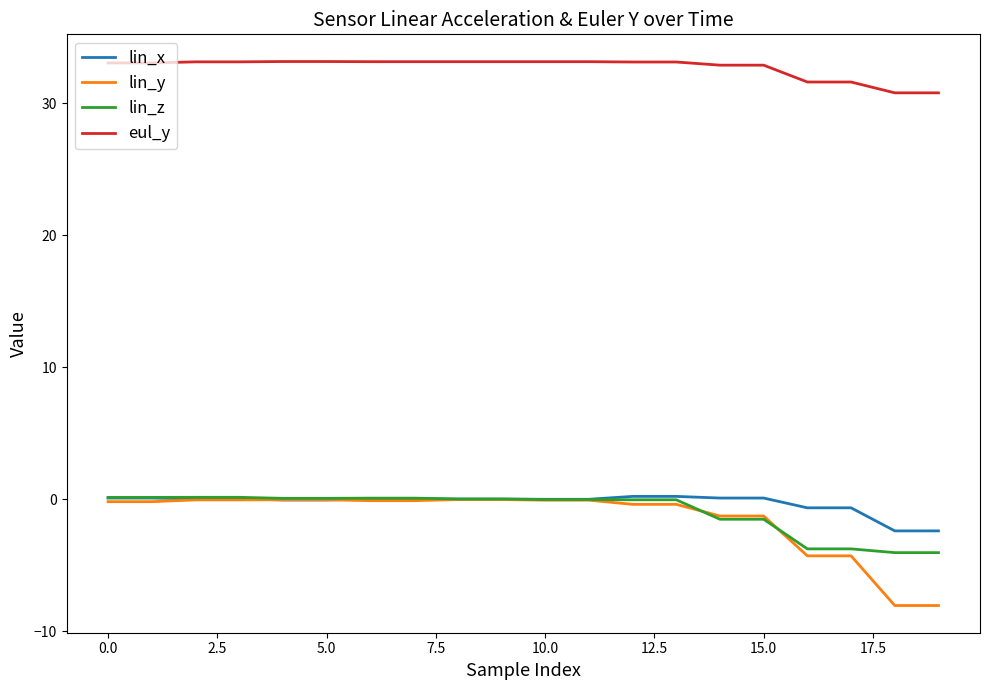

What is the minimum value shown in the chart?

-8.1